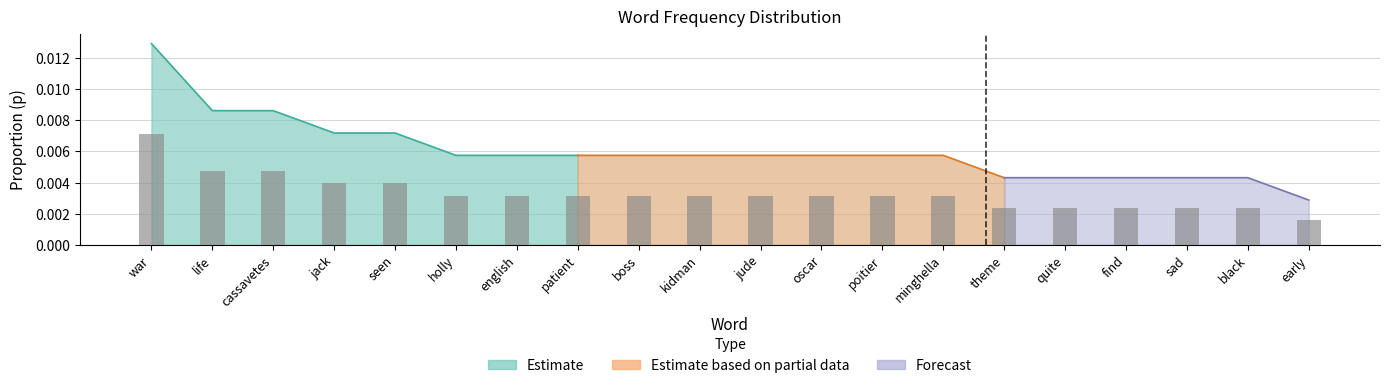

How many categories are shown in the chart?

20